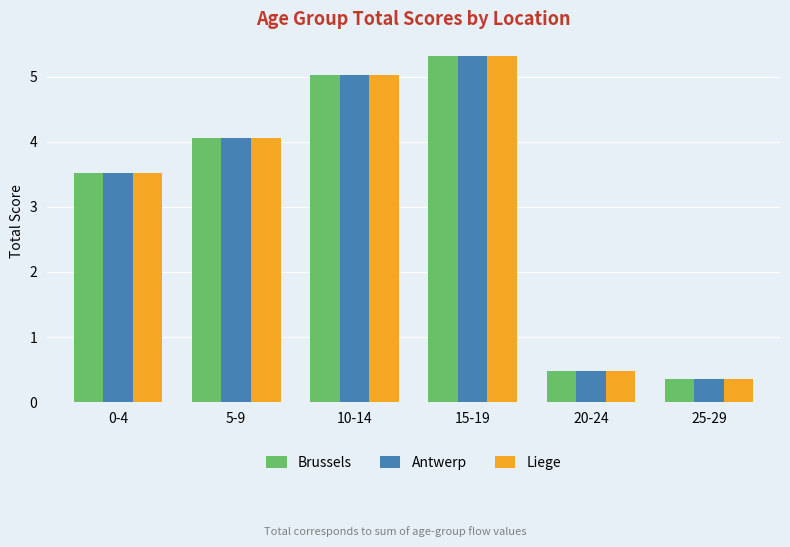

What is the value of the Brussels bar at the 6th from the left?

0.4